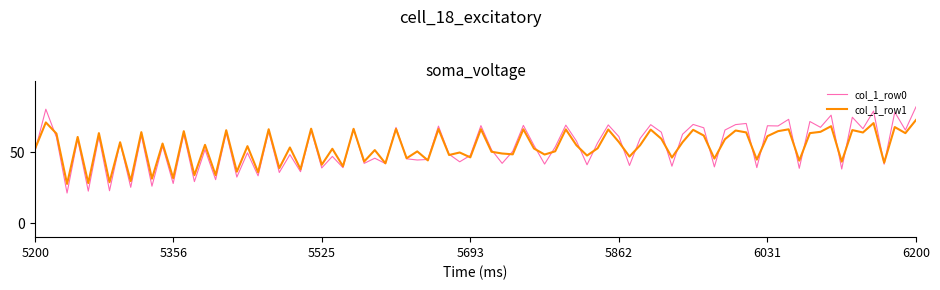

What is the smallest value displayed?

21.0